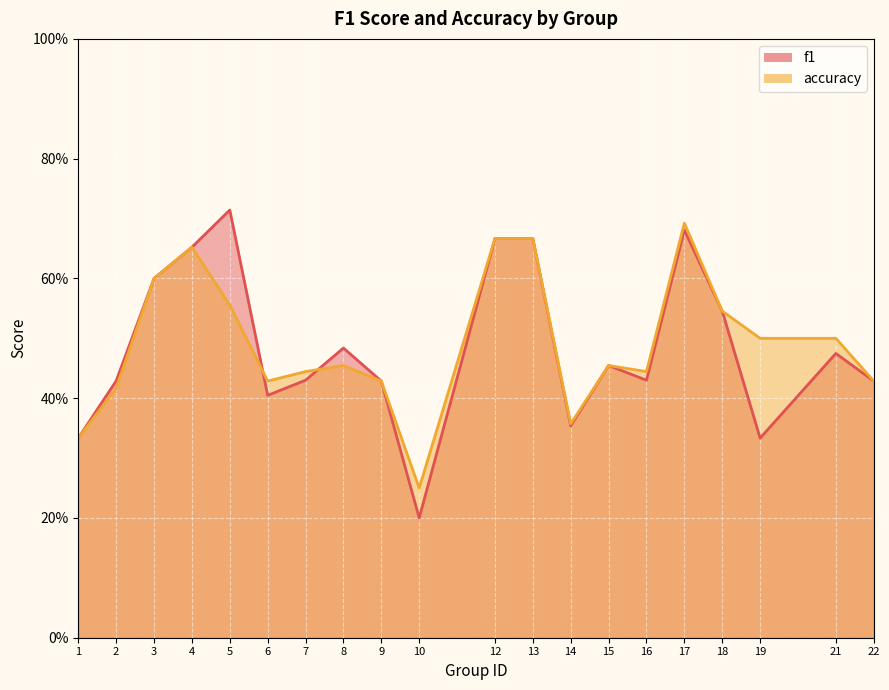

True or false: f1 and accuracy intersect in this chart.

True